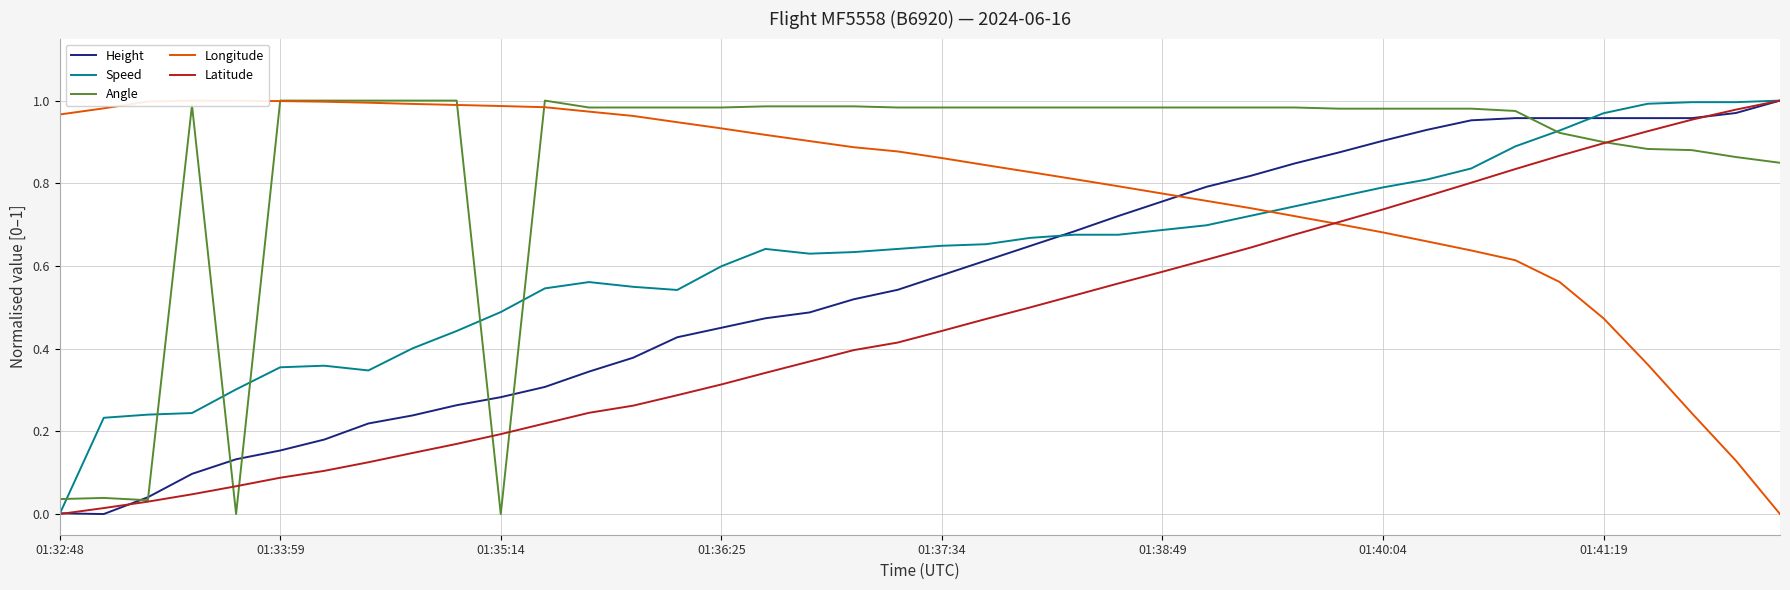

At which category does the chart reach its peak across all series?

39